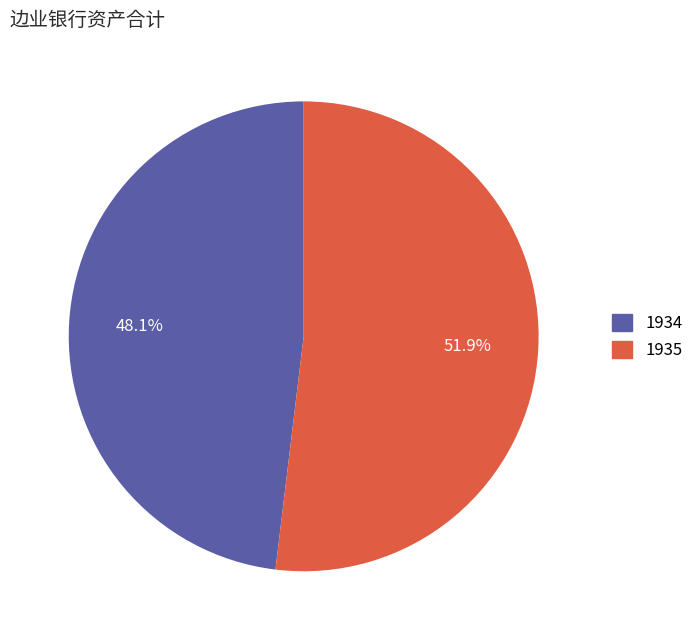

What is the ratio of the value at 1934 to the value at 1935?

0.9